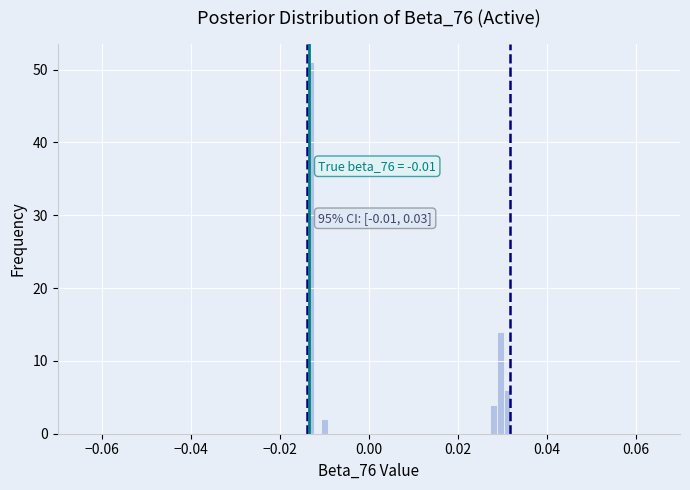

Read against the x-axis, roughly where is the centre of the tallest bar?

-0.014